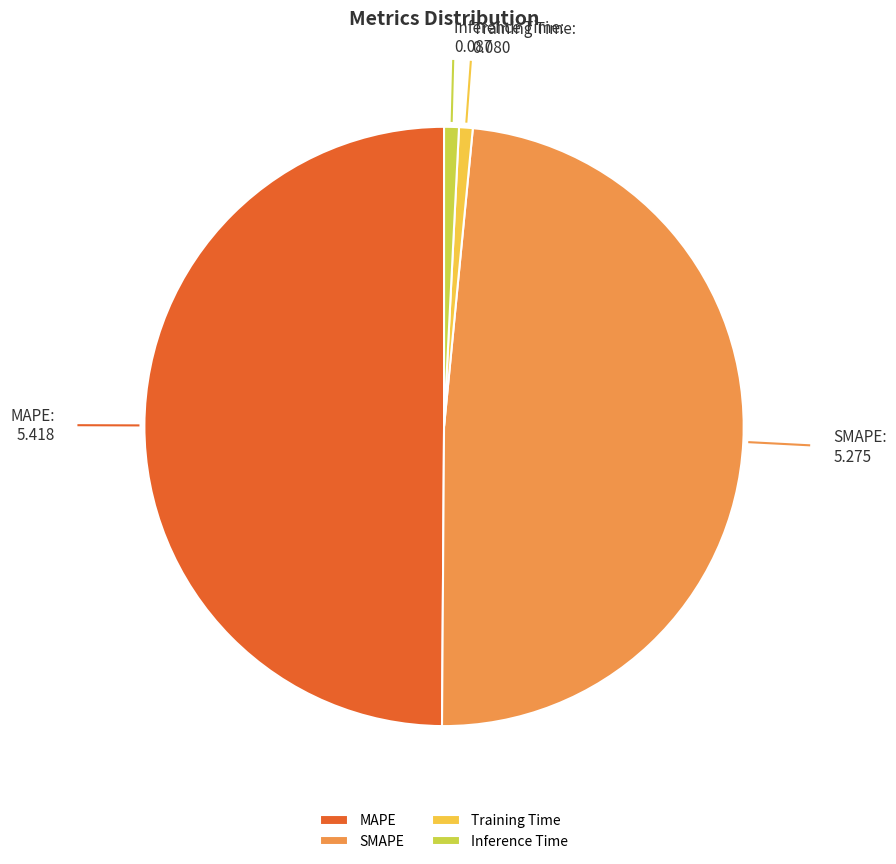

Is it true that Inference Time is 11% of the pie?

False